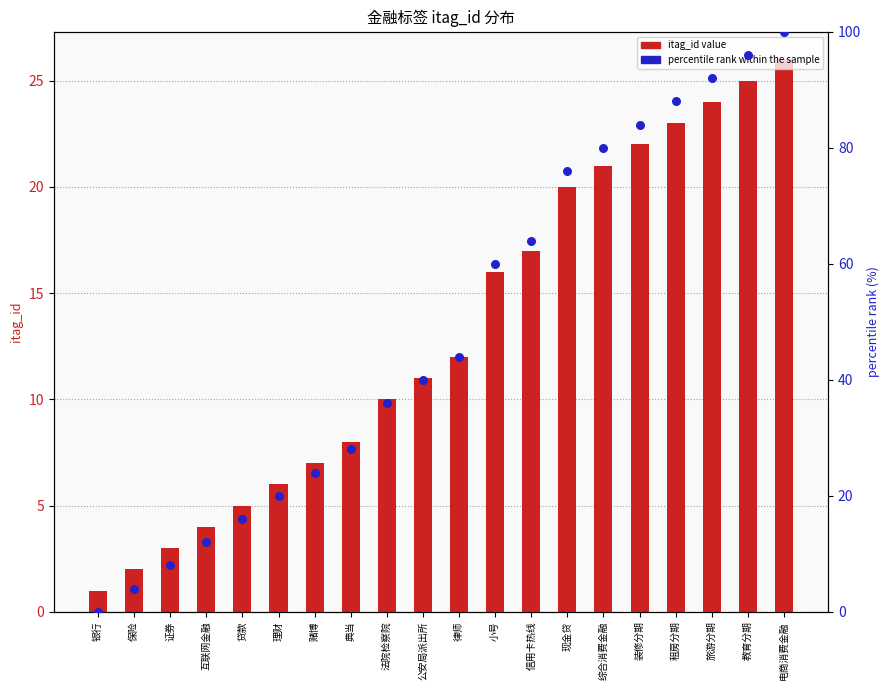

What are all the series names shown in the legend?

itag_id value, percentile rank within the sample